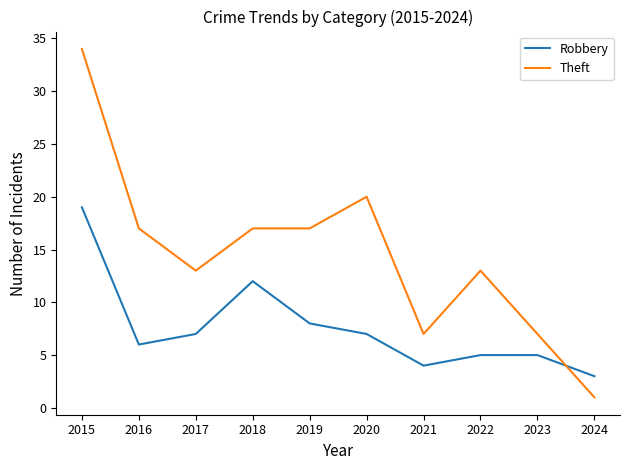

What is the difference between the Theft values at 2020 and 2021?

13